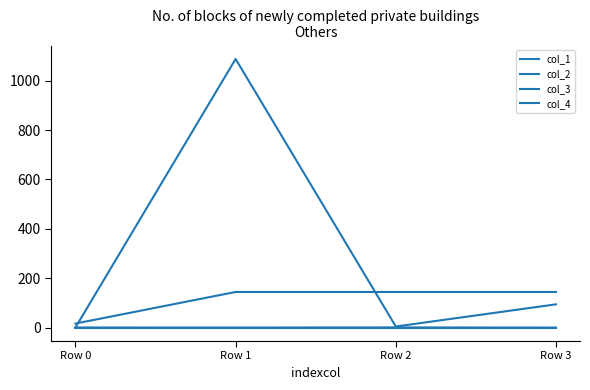

True or false: col_1 has a value of 689.0 at Row 1.

False